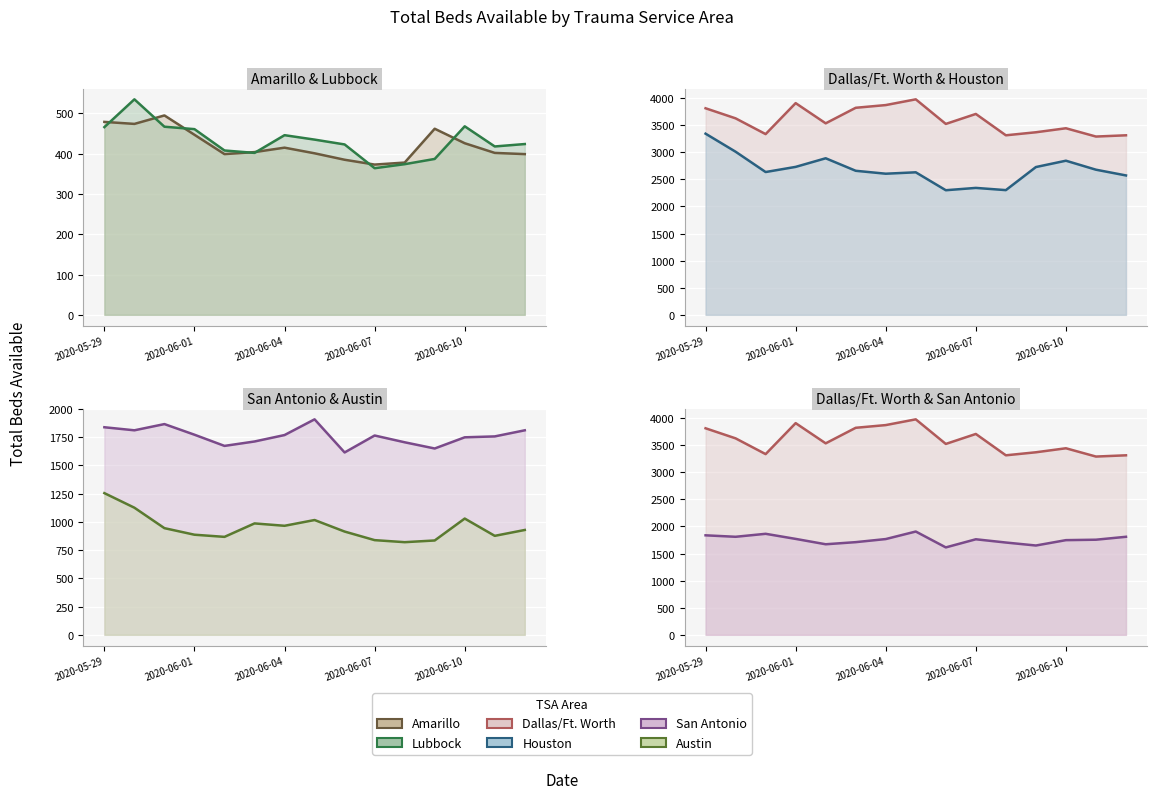

True or false: Houston and San Antonio cross at least once.

False